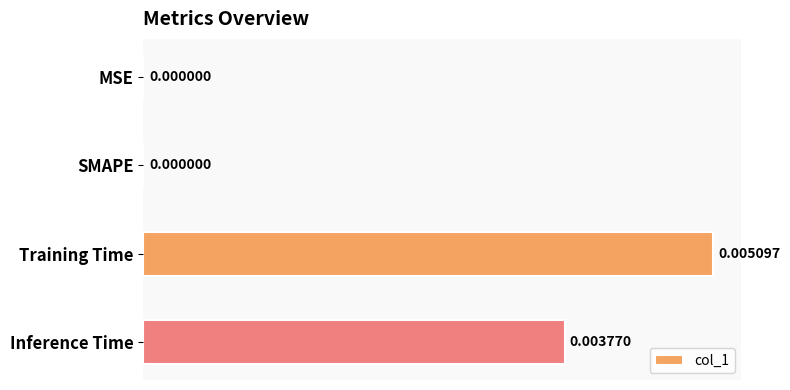

Which has a higher value, Training Time or SMAPE?

Training Time